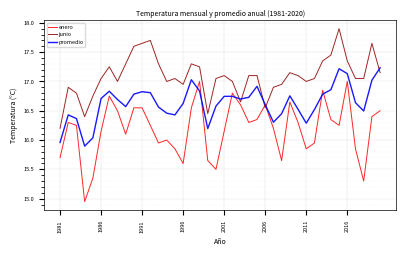

Which series has the largest range (max minus min)?

enero